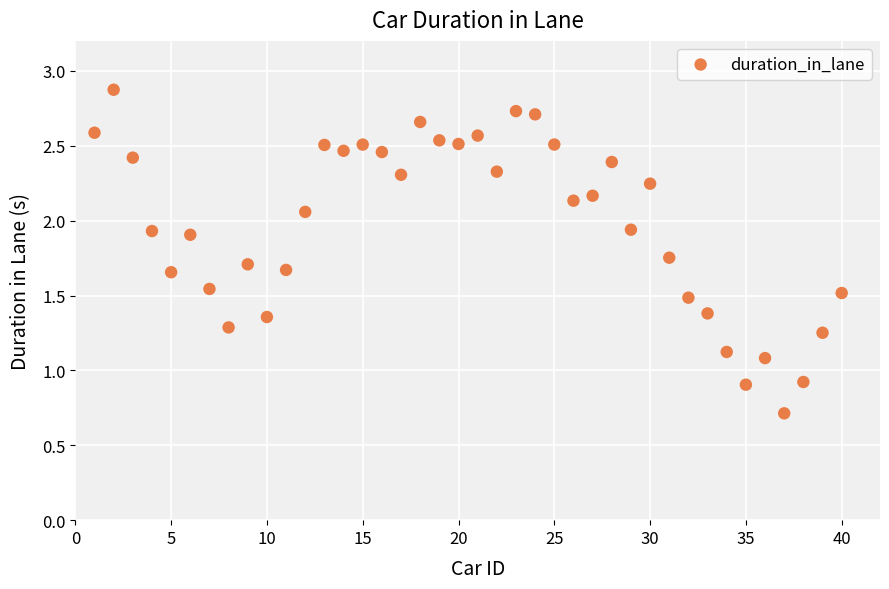

What is the range of X values (max minus min)?

39.0